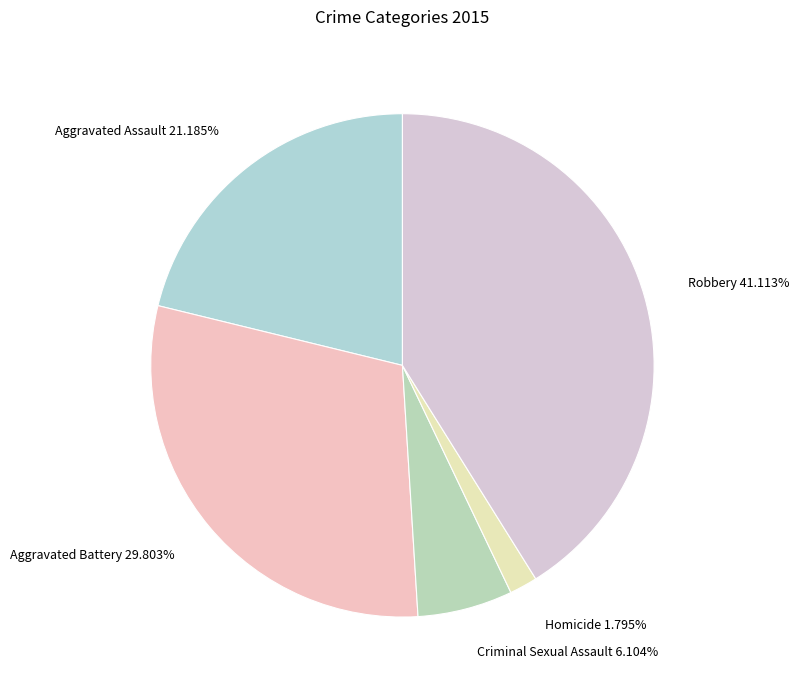

Rank the categories by value from lowest to highest.

Homicide, Criminal Sexual Assault, Aggravated Assault, Aggravated Battery, Robbery